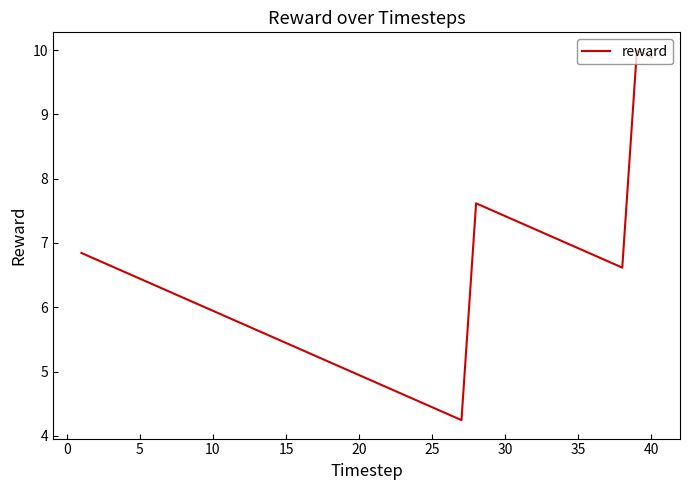

What is the greatest value displayed?

10.0